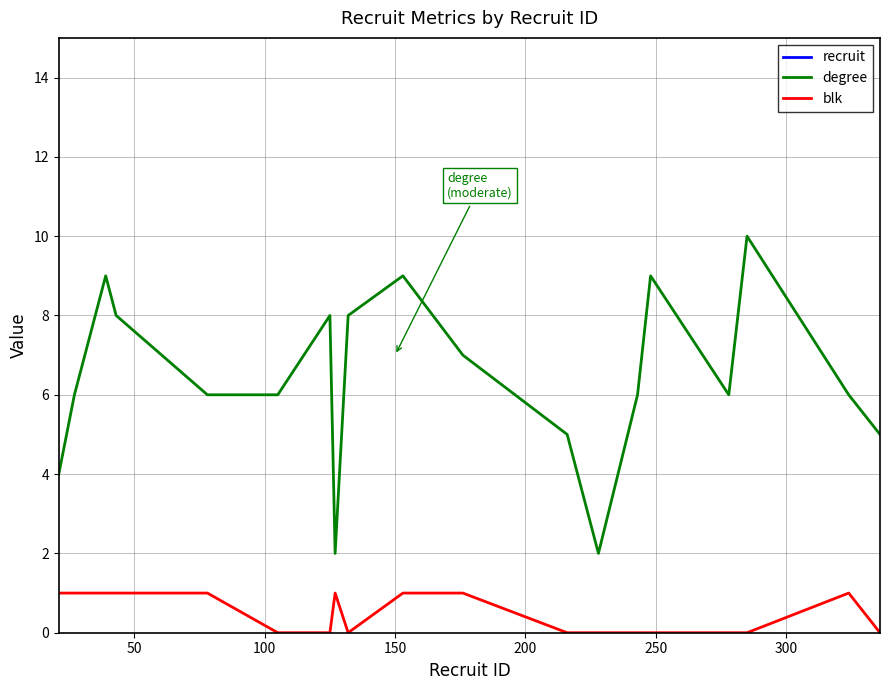

How many interior local valleys does the degree series have?

3